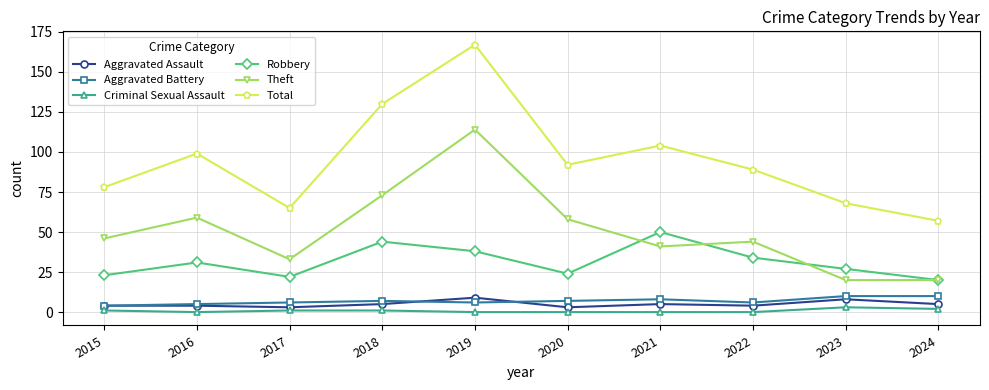

True or false: Robbery has a value of 38 at 2019.

True